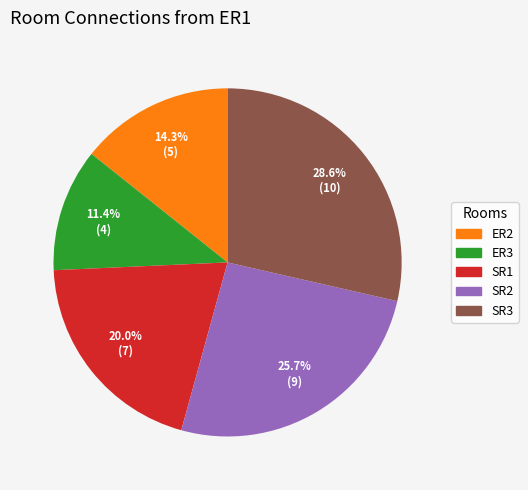

Is there a majority slice in this chart?

No